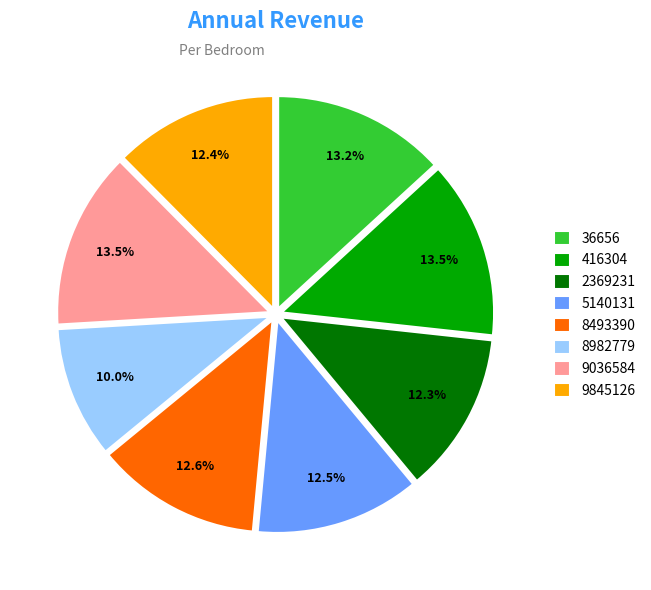

Does 8493390 account for over 50% of the chart?

No